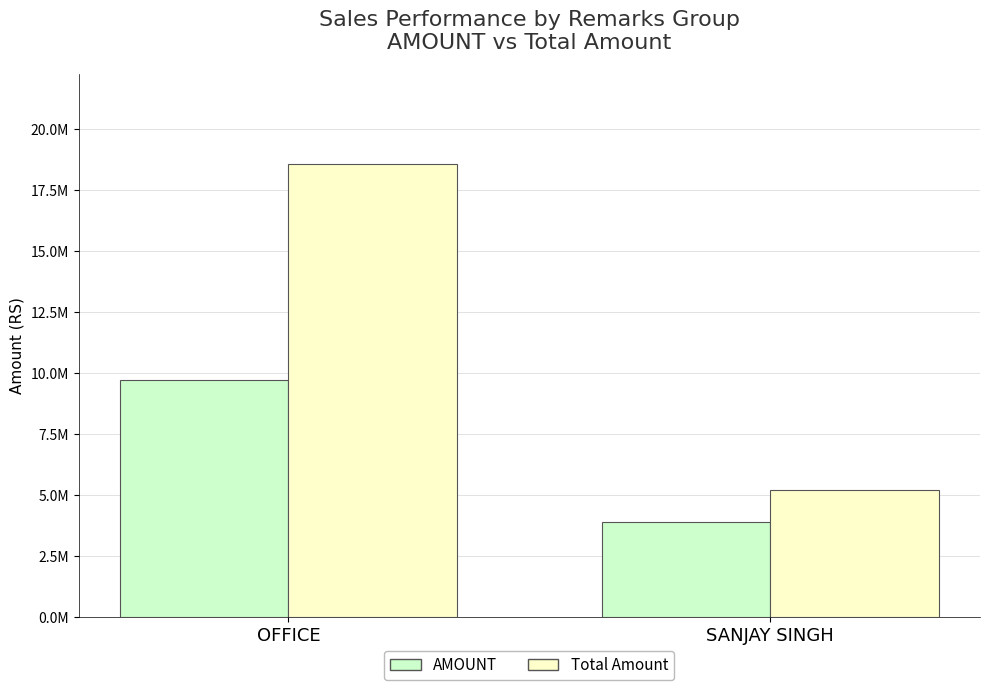

What are all the series names shown in the legend?

AMOUNT, Total Amount